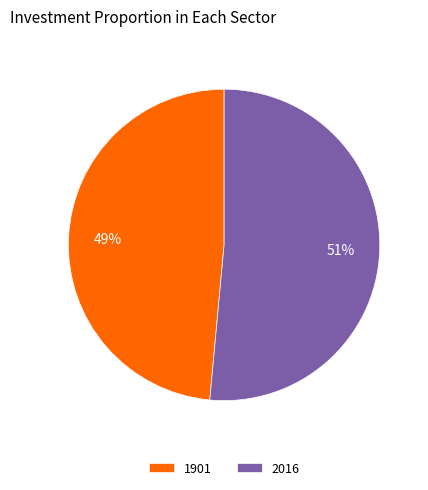

True or false: 2016 accounts for 51% of the total.

True